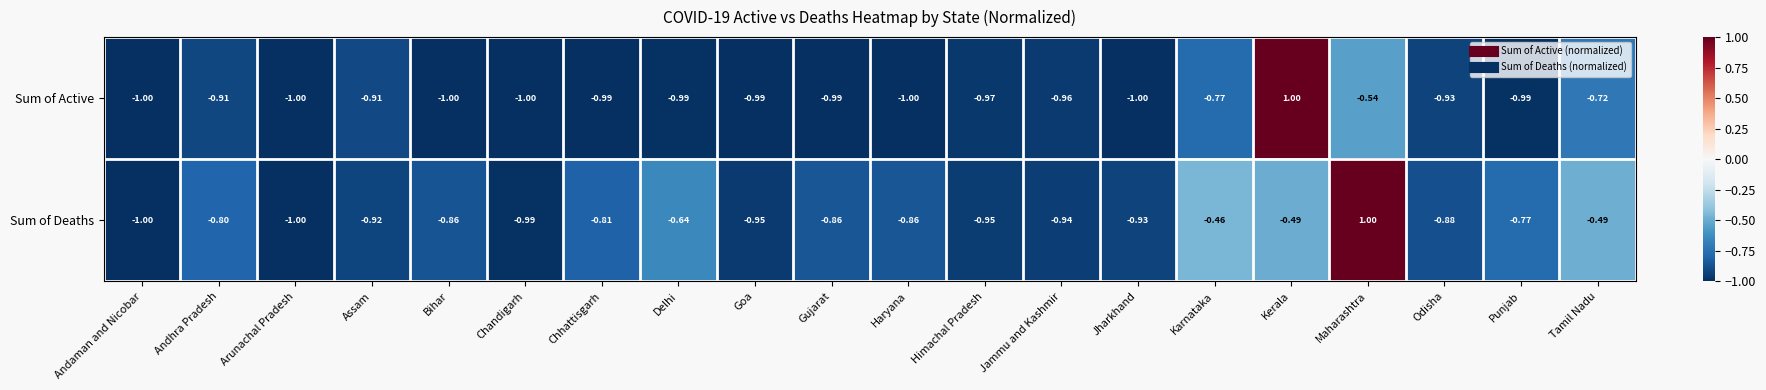

How many categories are shown in the chart?

20